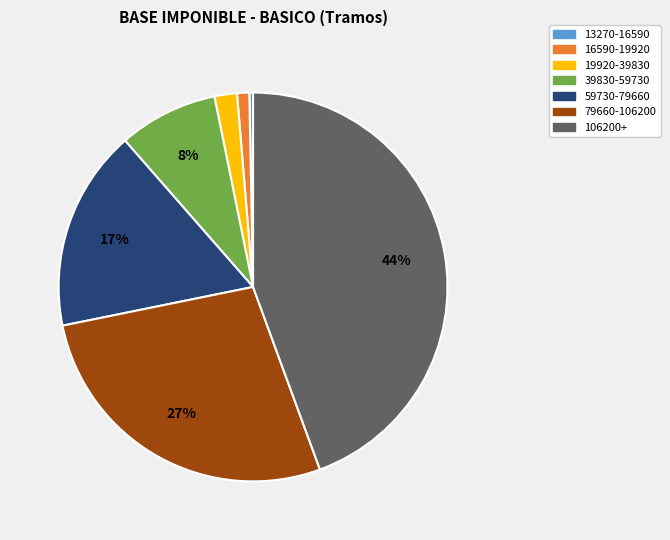

True or false: 19920-39830 accounts for 2% of the total.

True